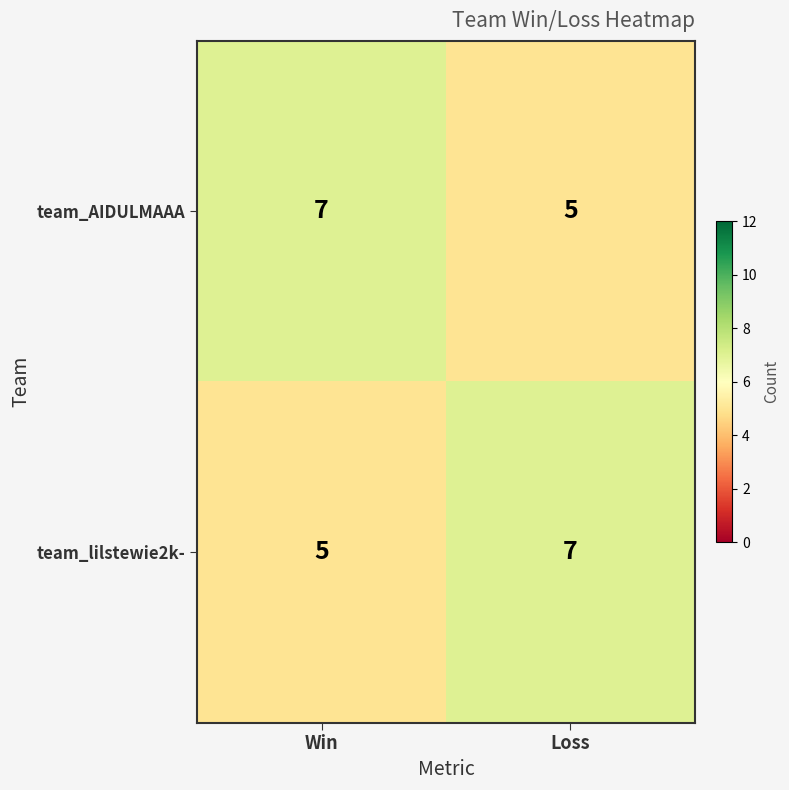

Is it true that team_lilstewie2k- equals 3 at Loss?

False